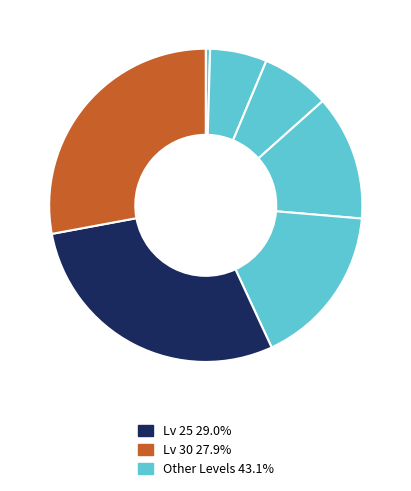

How many segments does this pie chart have?

7